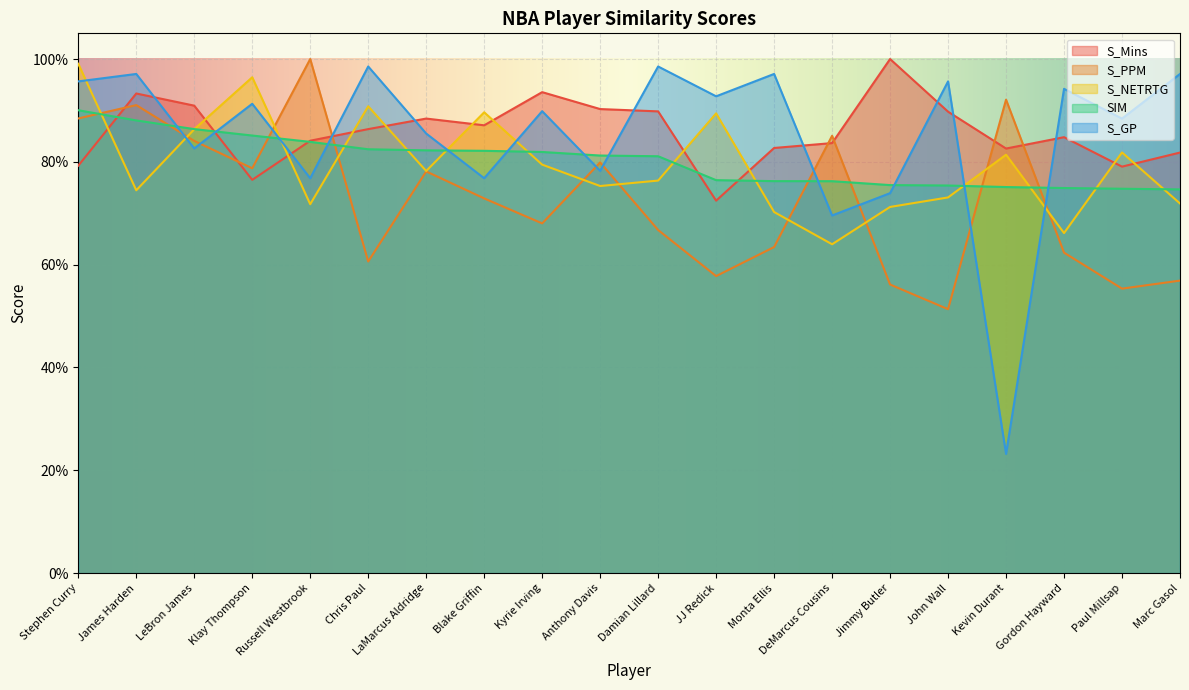

What is the total value across all series at Kevin Durant?

3.5